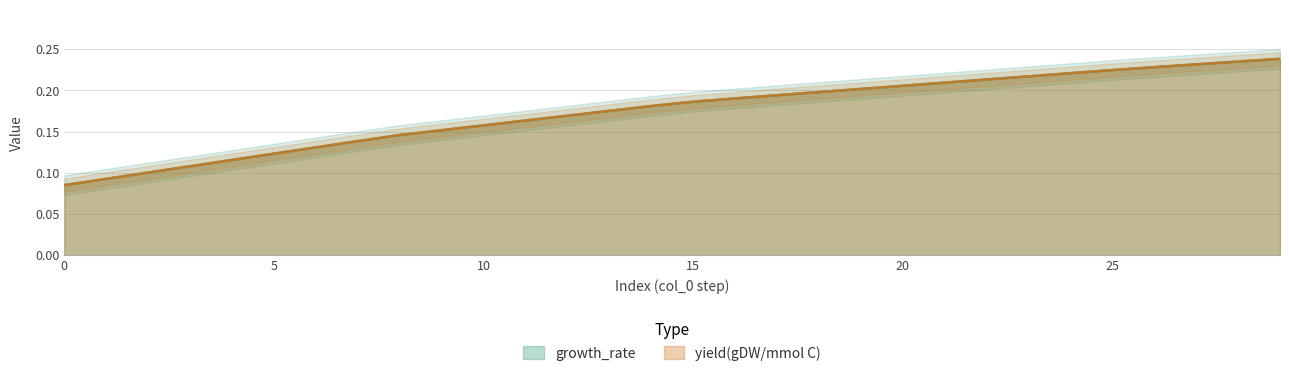

Rank the series by their average value, from lowest to highest.

yield(gDW/mmol C), growth_rate